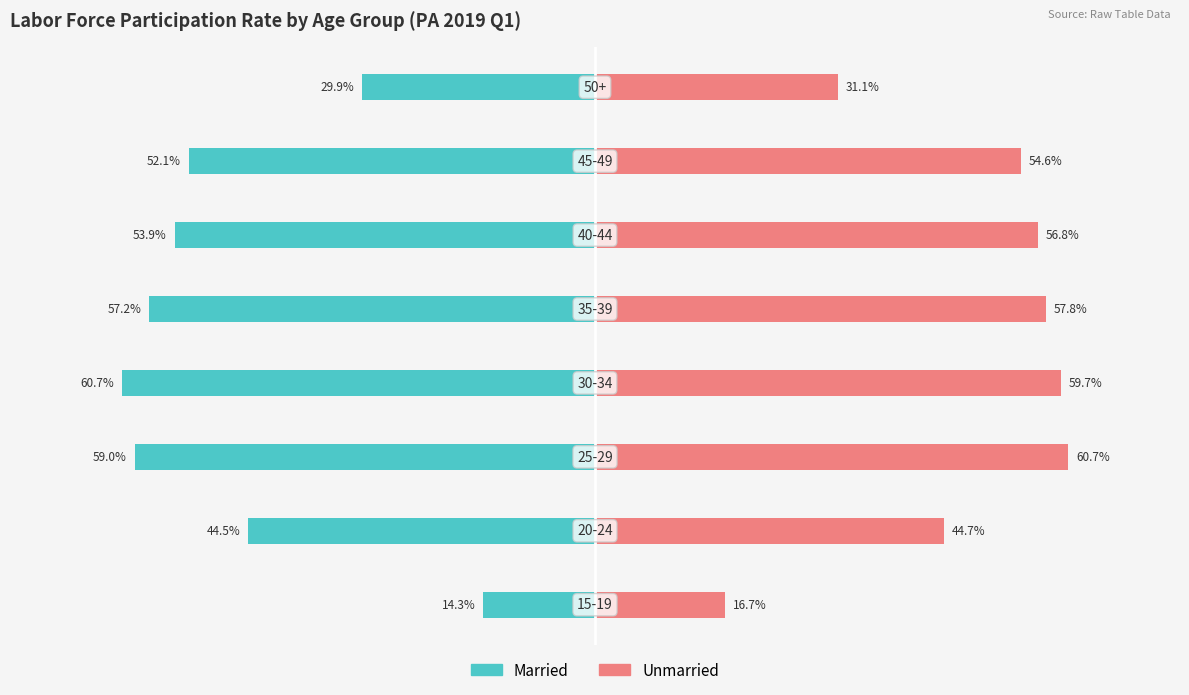

What is the value of the Married bar at the 8th from the left?

-0.3